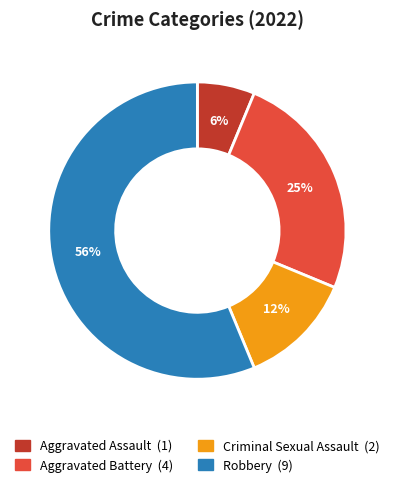

Does any single category account for the majority?

Yes